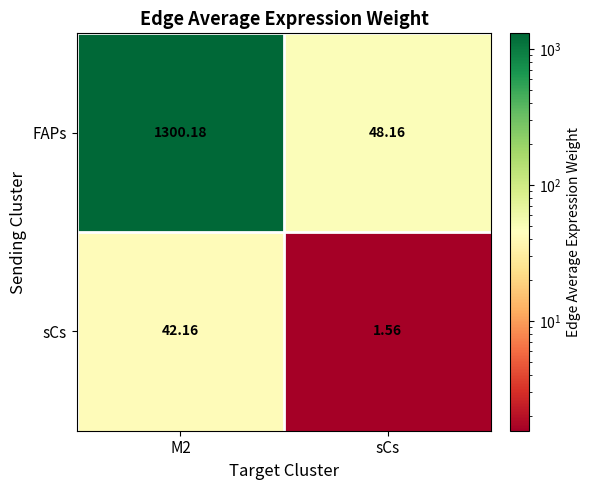

List the series in order of their overall mean, lowest first.

sCs, FAPs